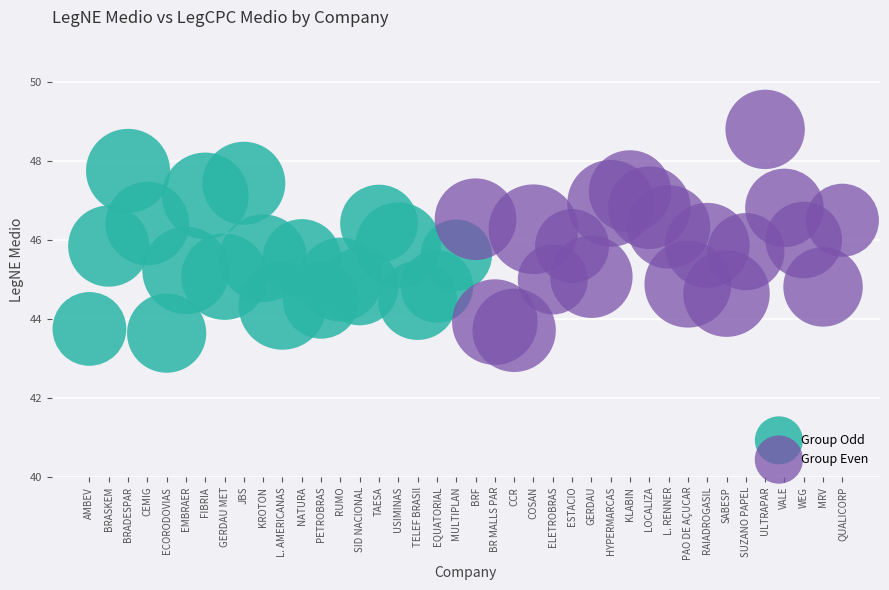

Which series reaches the maximum Y coordinate?

Group Even